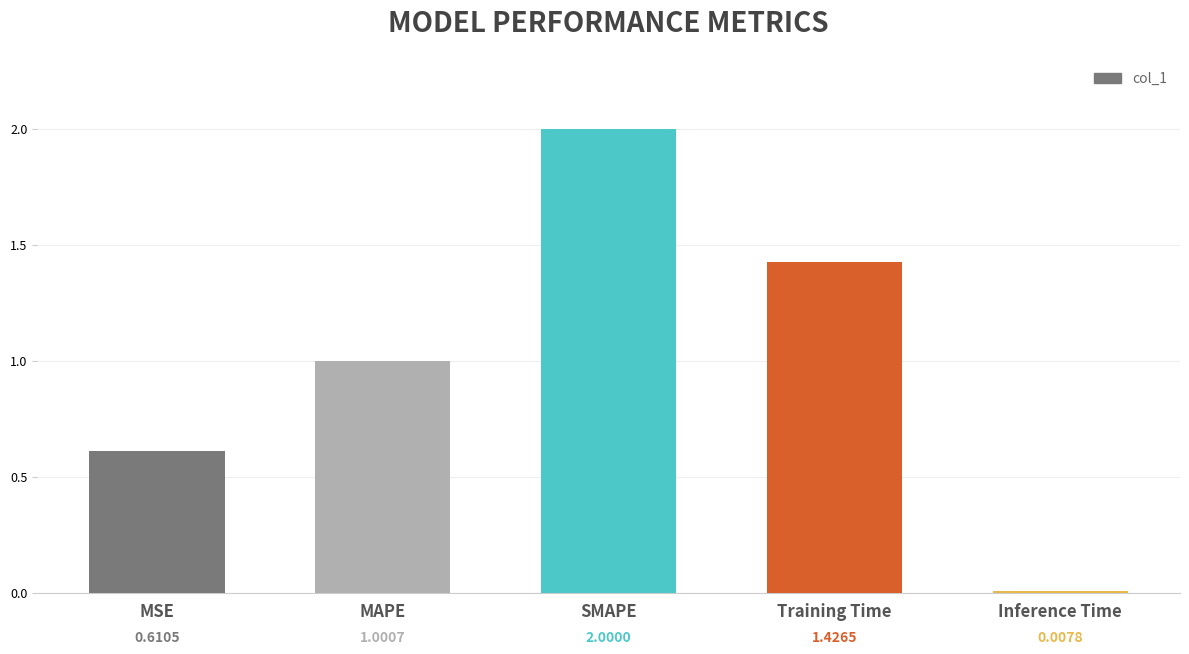

What is the difference between the values at MAPE and Training Time?

0.4